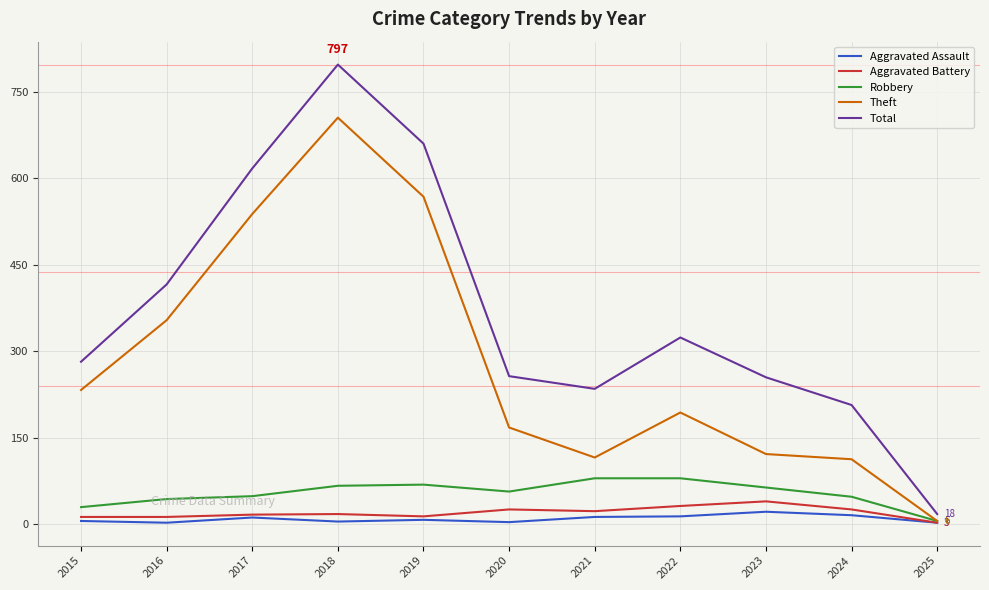

True or false: Aggravated Battery and Total intersect in this chart.

False